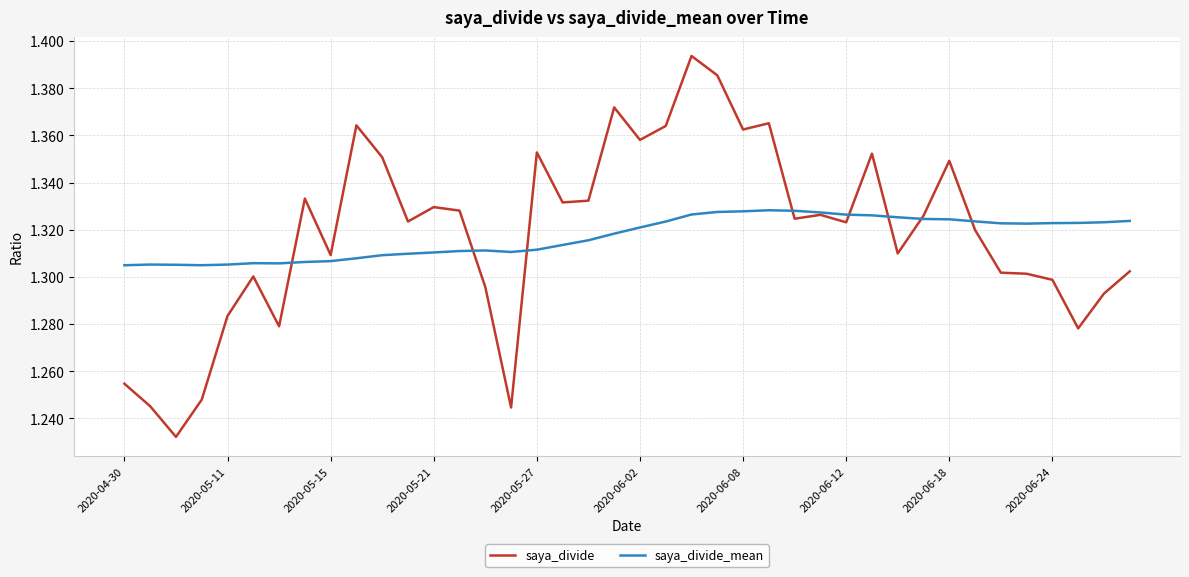

Which series has the largest range (max minus min)?

saya_divide